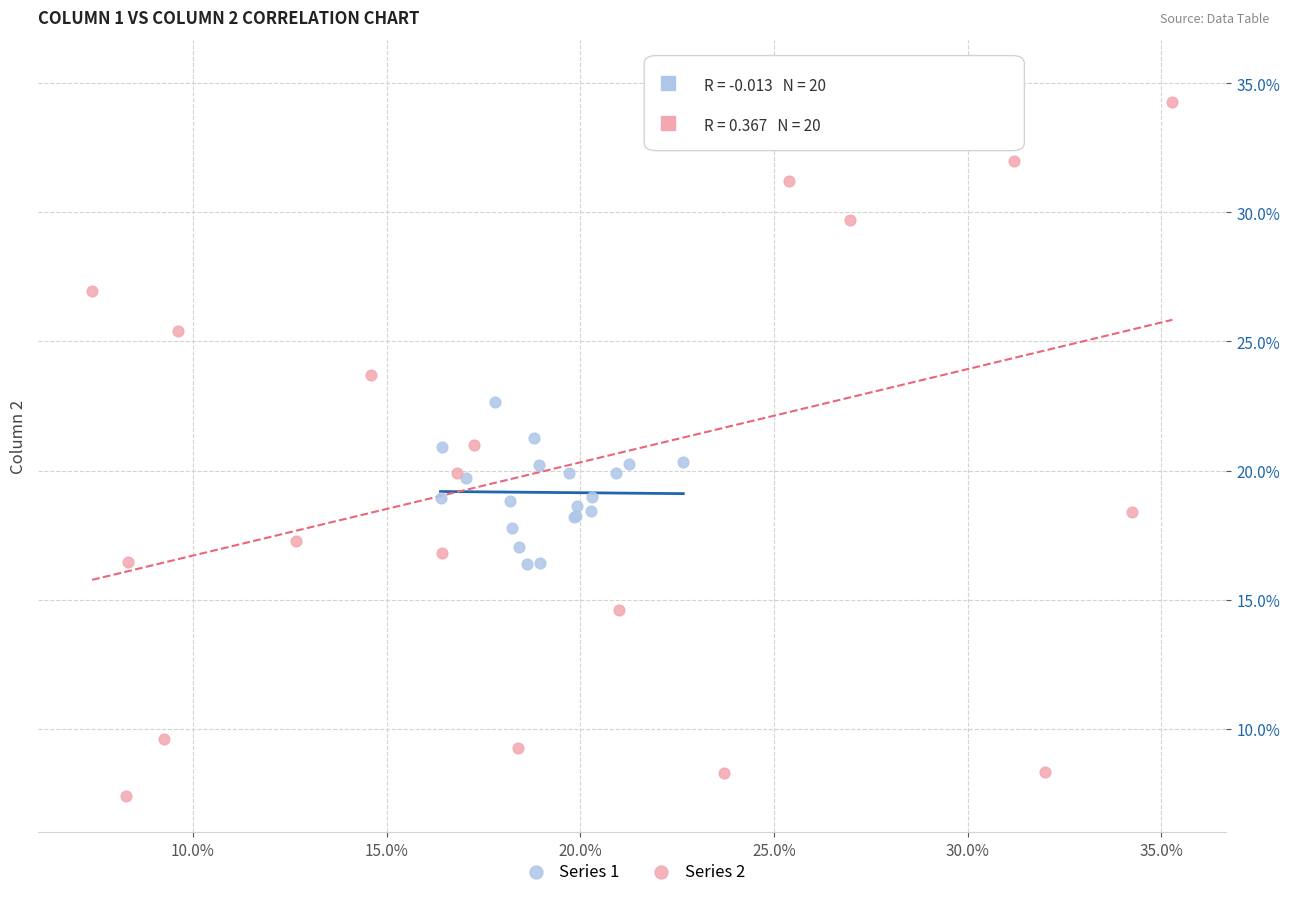

What are all the series names shown in the legend?

Series 1, Series 2